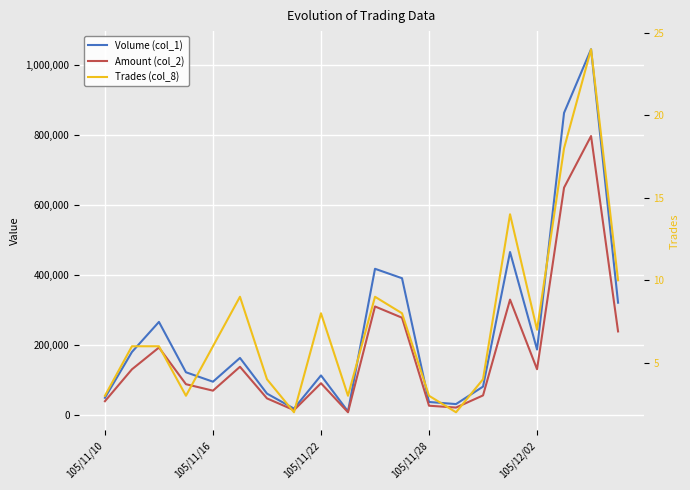

Reading right to left, extract all data points from this chart.

Volume (col_1): 321000	1046000	864000	187000	466000	81000	31000	37000	391000	418000	10000	113000	18000	61000	163000	95000	122000	266000	180000	49000
Amount (col_2): 238790	797740	650120	130700	329850	55780	21050	26310	278070	310230	7580	90630	13680	47280	137710	69400	87860	192760	130430	39200
Trades (col_8): 10	24	18	7	14	4	2	3	8	9	3	8	2	4	9	6	3	6	6	3